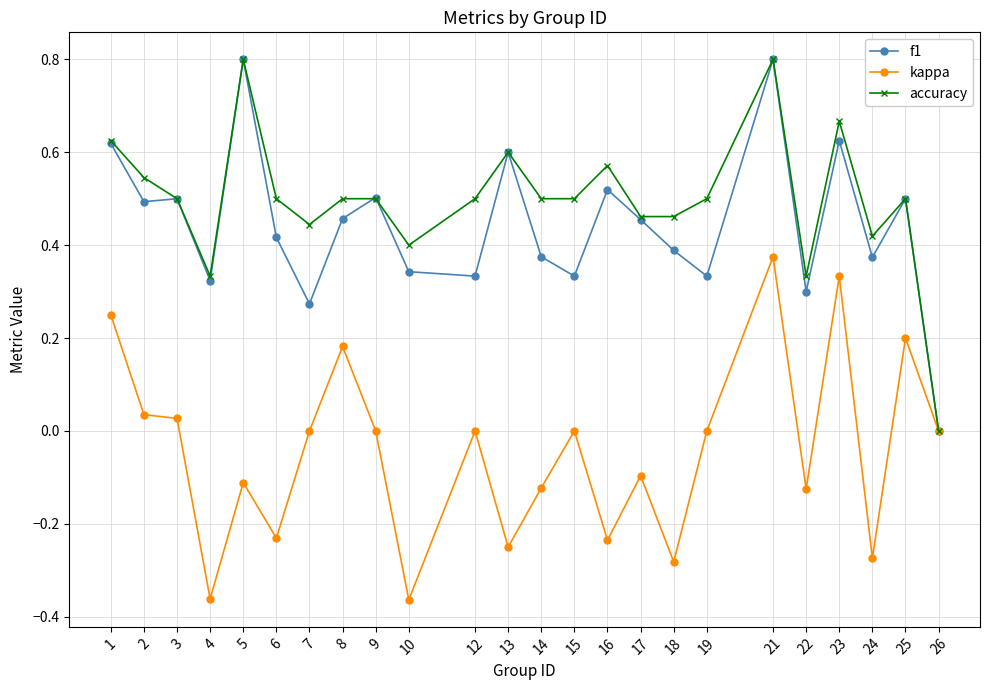

What is the maximum value for f1?

0.8